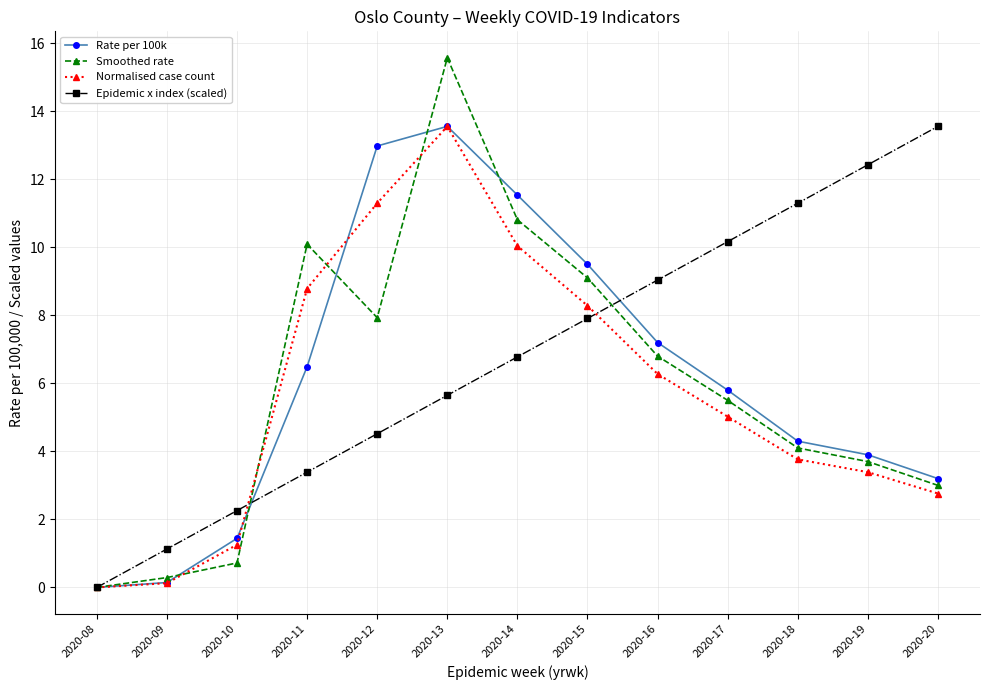

Reading right to left, list all the values displayed in this chart.

Rate per 100k: 2020-20=3.2	2020-19=3.9	2020-18=4.3	2020-17=5.8	2020-16=7.2	2020-15=9.5	2020-14=11.5	2020-13=13.6	2020-12=13.0	2020-11=6.5	2020-10=1.4	2020-09=0.1	2020-08=0.0
Smoothed rate: 2020-20=3.0	2020-19=3.7	2020-18=4.1	2020-17=5.5	2020-16=6.8	2020-15=9.1	2020-14=10.8	2020-13=15.6	2020-12=7.9	2020-11=10.1	2020-10=0.7	2020-09=0.3	2020-08=0.0
Normalised case count: 2020-20=2.8	2020-19=3.4	2020-18=3.8	2020-17=5.0	2020-16=6.3	2020-15=8.3	2020-14=10.0	2020-13=13.6	2020-12=11.3	2020-11=8.8	2020-10=1.3	2020-09=0.1	2020-08=0.0
Epidemic x index (scaled): 2020-20=13.6	2020-19=12.4	2020-18=11.3	2020-17=10.2	2020-16=9.0	2020-15=7.9	2020-14=6.8	2020-13=5.6	2020-12=4.5	2020-11=3.4	2020-10=2.3	2020-09=1.1	2020-08=0.0